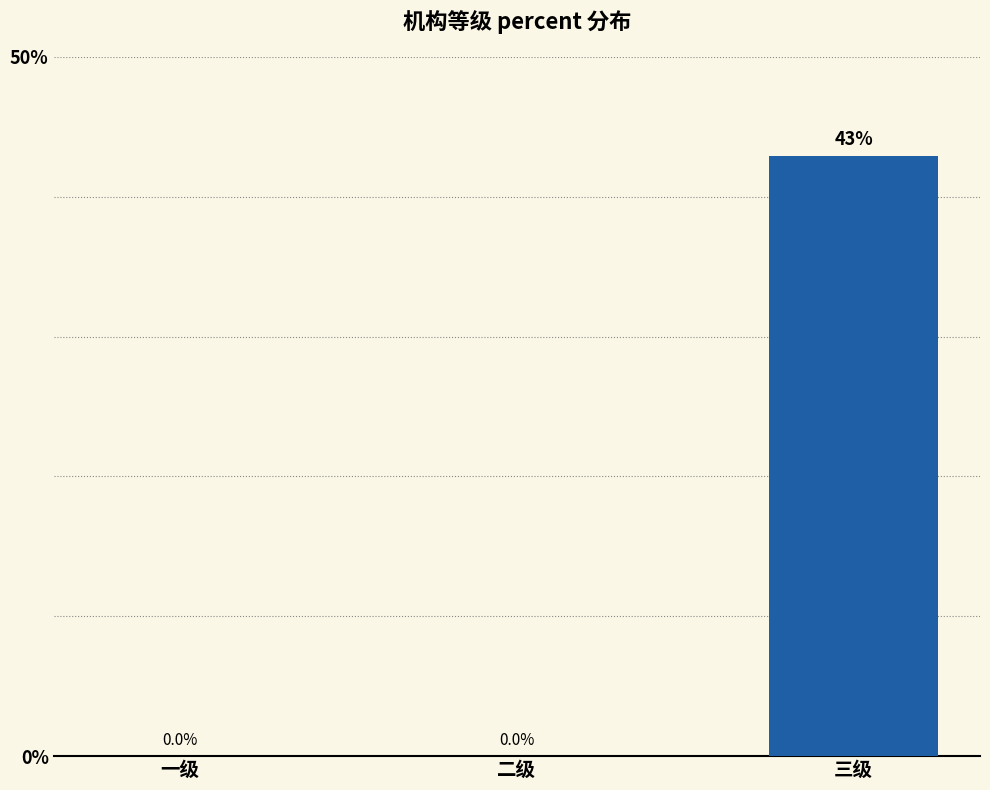

Is it true that the value at 三级 is 0.4?

True